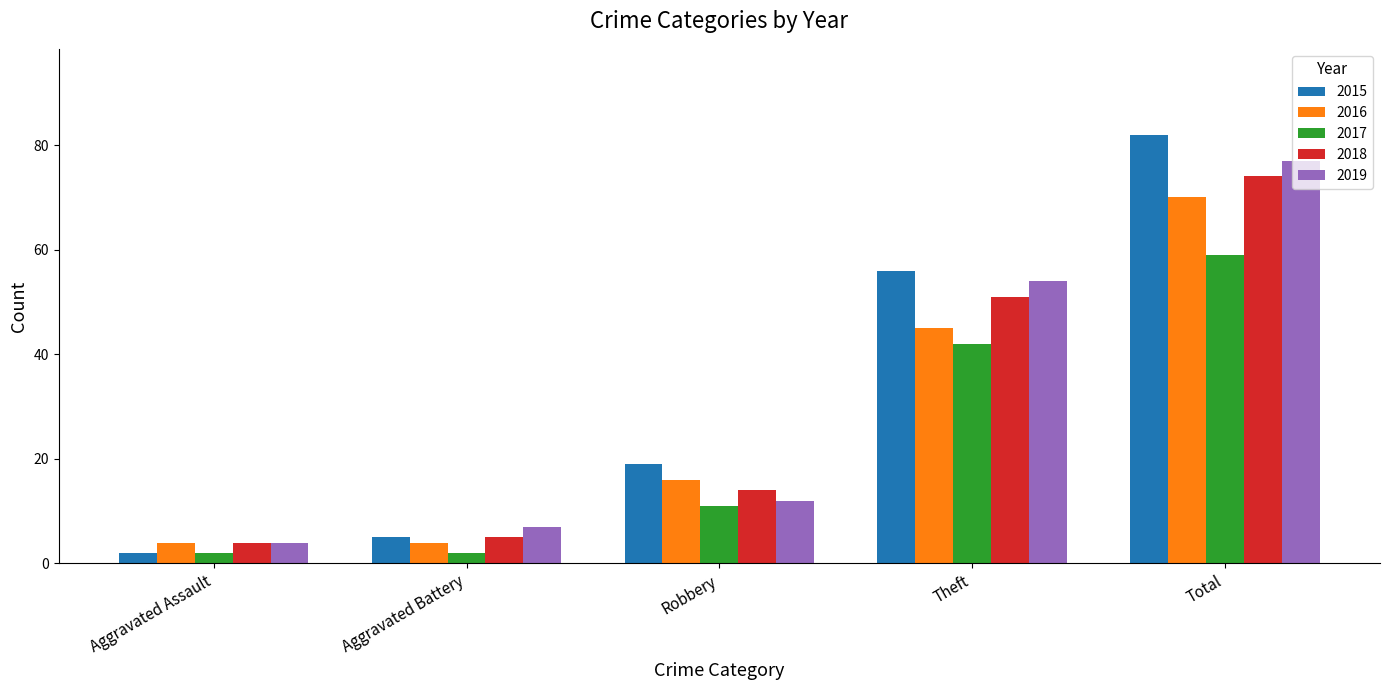

What are all the series names shown in the legend?

2015, 2016, 2017, 2018, 2019